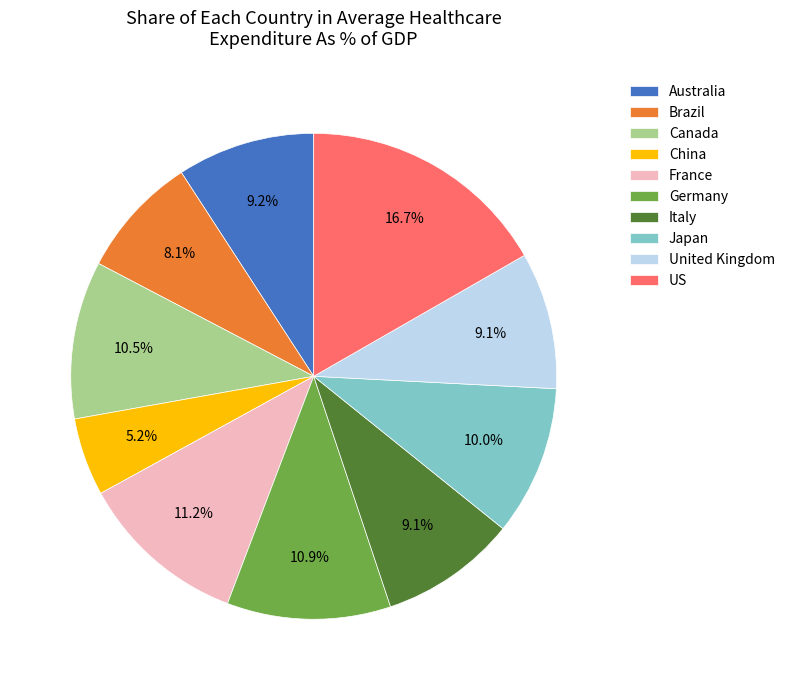

Is Australia the majority of the pie?

No